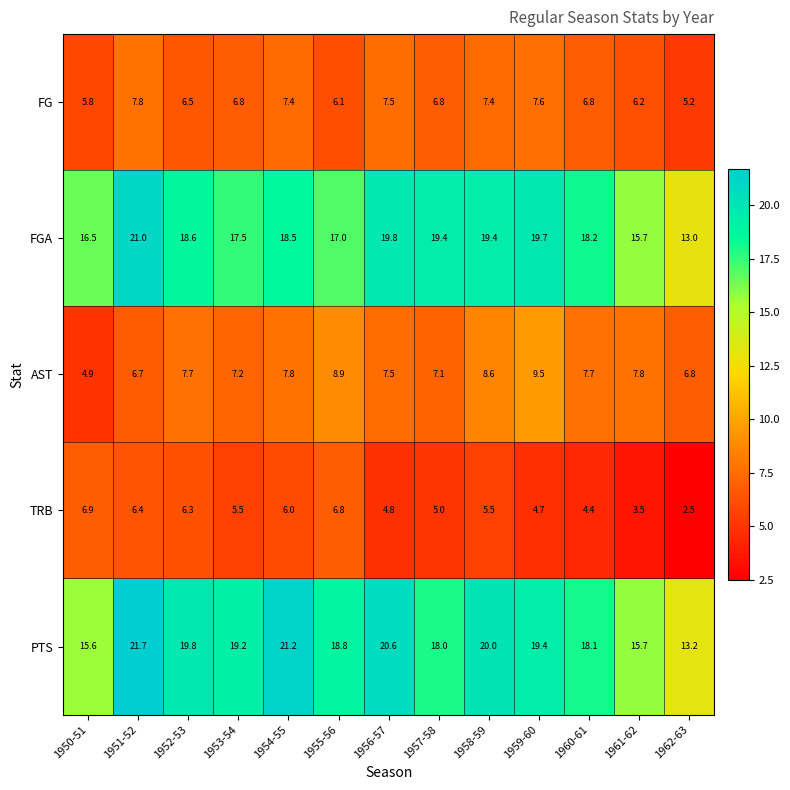

Is it true that AST equals 9.5 at 1959-60?

True